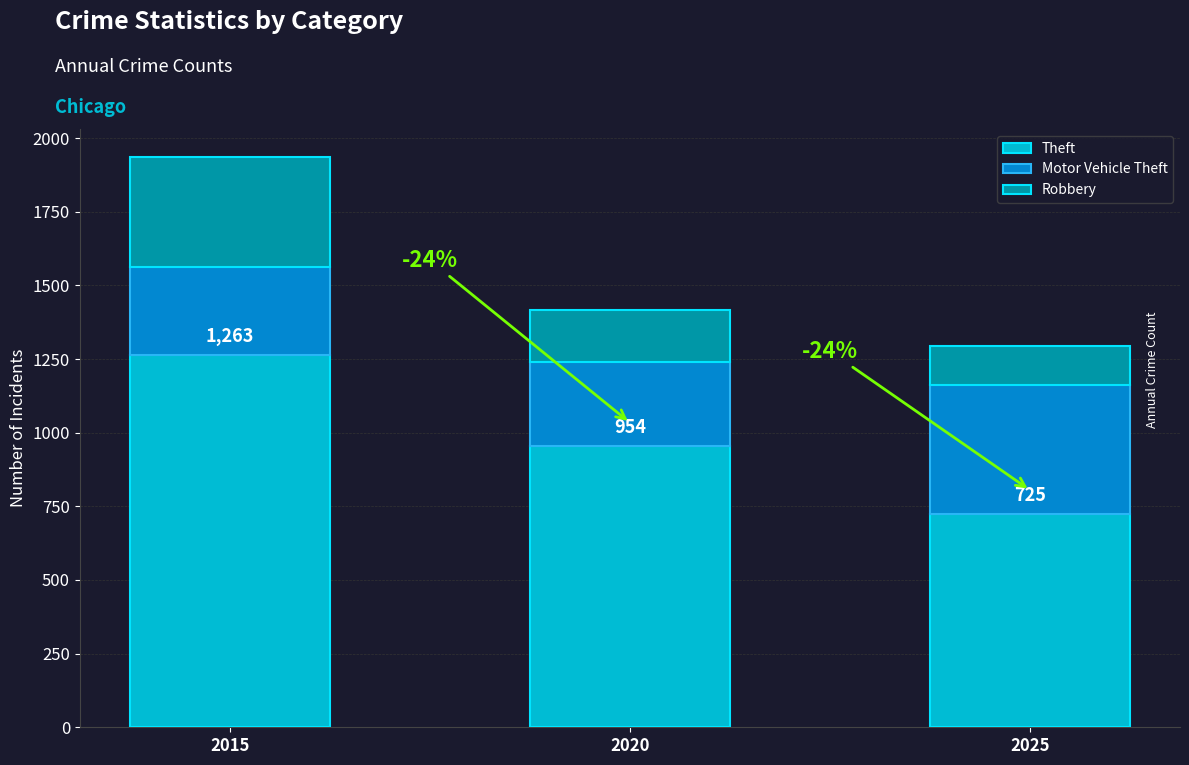

What is the maximum value for Theft?

1263